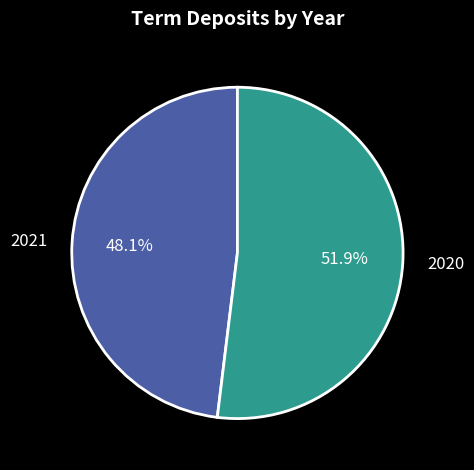

Which has a higher value, 2021 or 2020?

2020